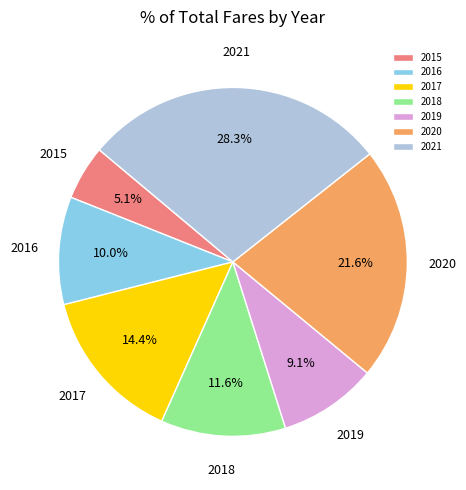

Which category has the smallest portion of the pie?

2015